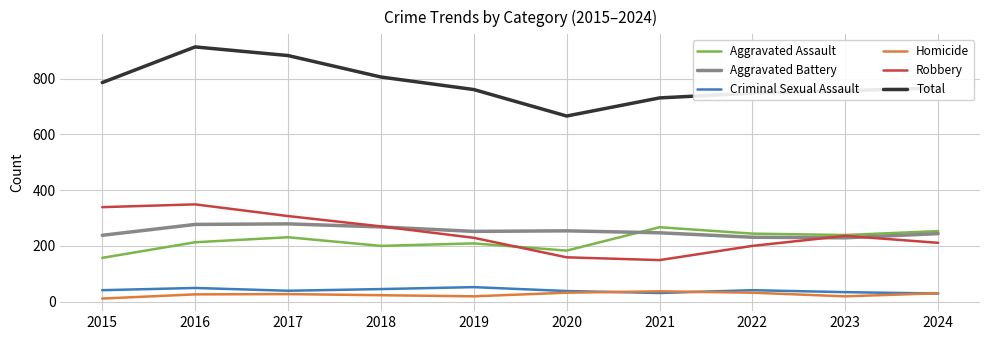

How many lines are shown in the chart?

6